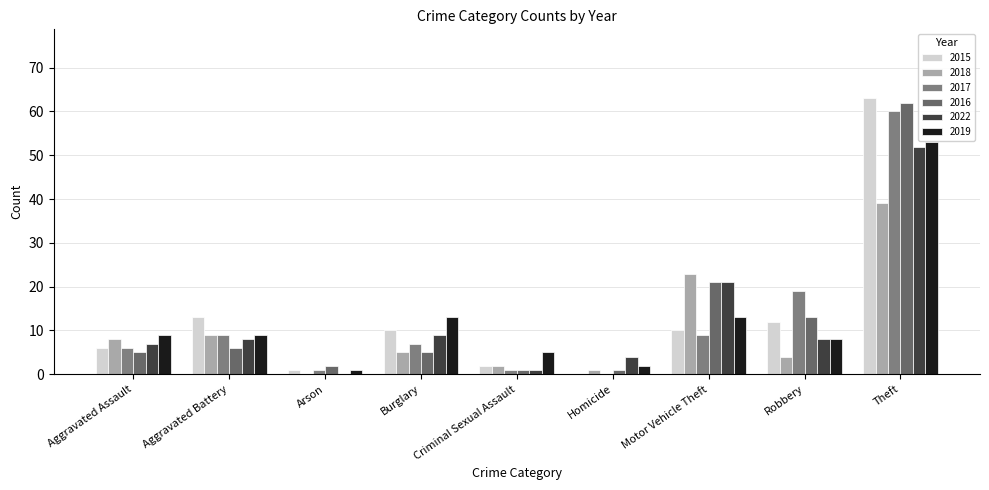

Reading right to left, extract all data points from this chart.

2015: Theft=63	Robbery=12	Motor Vehicle Theft=10	Homicide=0	Criminal Sexual Assault=2	Burglary=10	Arson=1	Aggravated Battery=13	Aggravated Assault=6
2018: Theft=39	Robbery=4	Motor Vehicle Theft=23	Homicide=1	Criminal Sexual Assault=2	Burglary=5	Arson=0	Aggravated Battery=9	Aggravated Assault=8
2017: Theft=60	Robbery=19	Motor Vehicle Theft=9	Homicide=0	Criminal Sexual Assault=1	Burglary=7	Arson=1	Aggravated Battery=9	Aggravated Assault=6
2016: Theft=62	Robbery=13	Motor Vehicle Theft=21	Homicide=1	Criminal Sexual Assault=1	Burglary=5	Arson=2	Aggravated Battery=6	Aggravated Assault=5
2022: Theft=52	Robbery=8	Motor Vehicle Theft=21	Homicide=4	Criminal Sexual Assault=1	Burglary=9	Arson=0	Aggravated Battery=8	Aggravated Assault=7
2019: Theft=53	Robbery=8	Motor Vehicle Theft=13	Homicide=2	Criminal Sexual Assault=5	Burglary=13	Arson=1	Aggravated Battery=9	Aggravated Assault=9